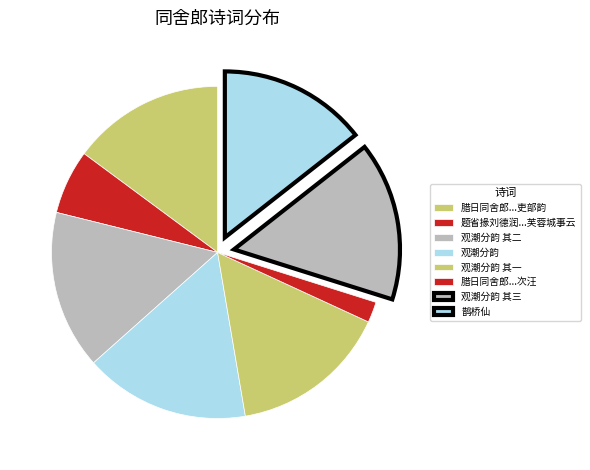

How many segments does this pie chart have?

8